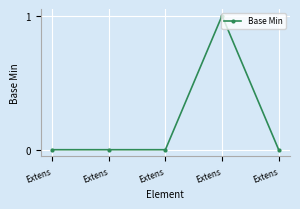

Reading left to right, transcribe all the data shown in this chart.

Extens=0	Extens=0	Extens=0	Extens=1	Extens=0